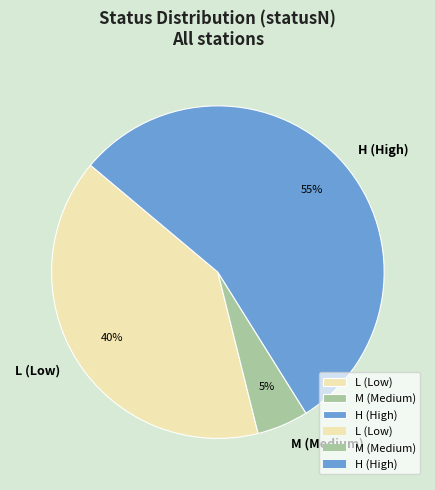

How many slices are in this pie chart?

3